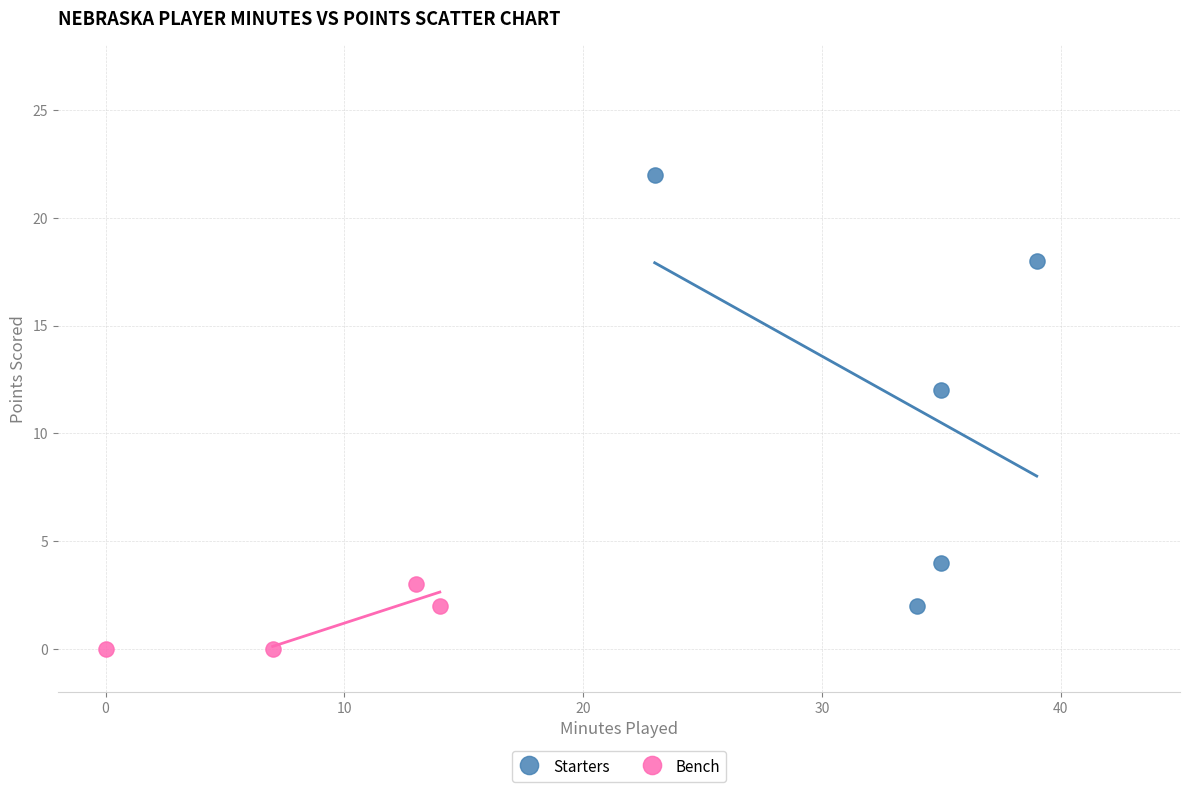

Which series contains the lowest Y value?

Bench